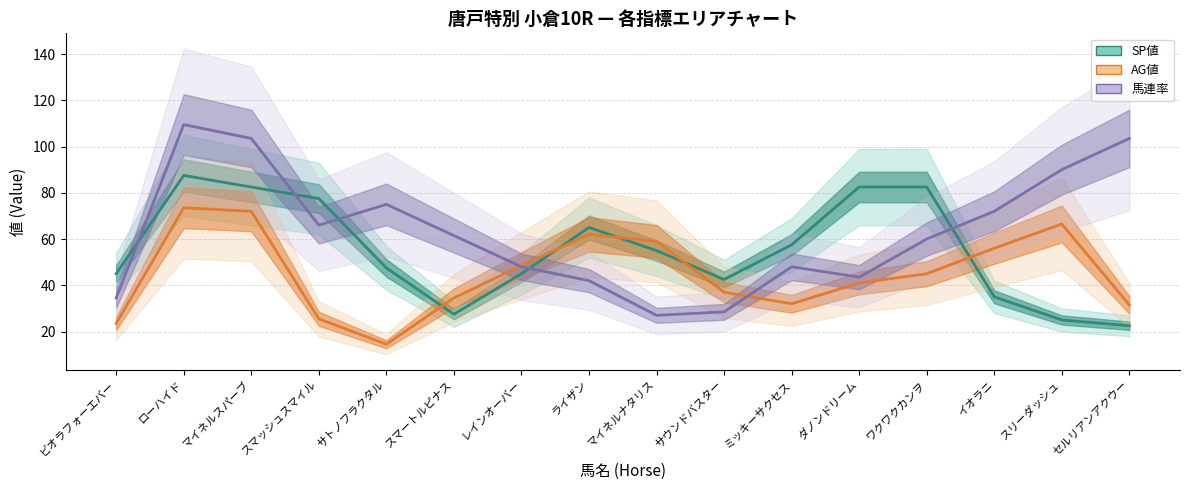

What is the difference between the 馬連率 values at ローハイド and ワクワクカンヲ?

49.5